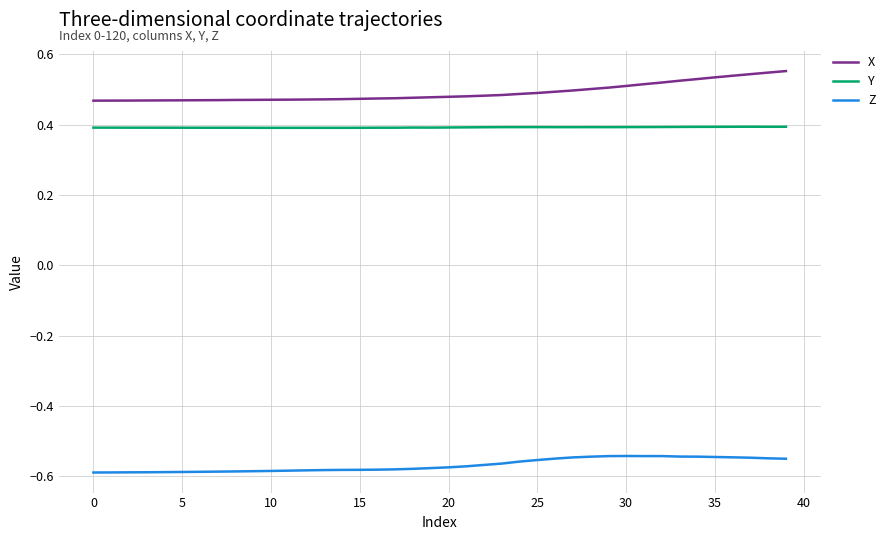

At how many categories does at least one series exceed 0?

40